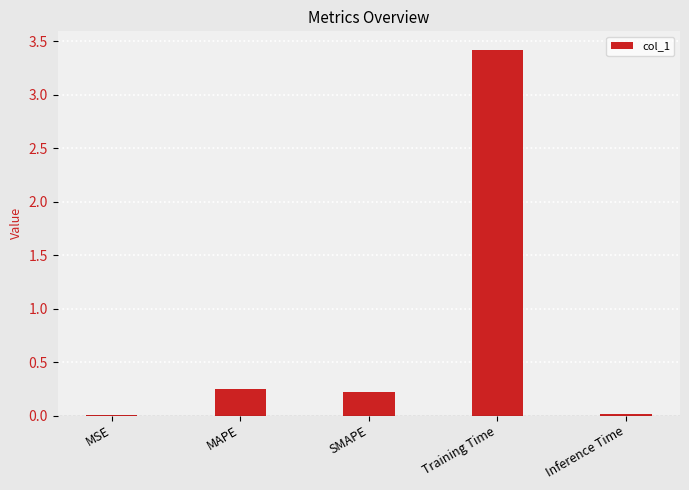

The chart shows a value of 3.4 at Training Time. True or false?

True